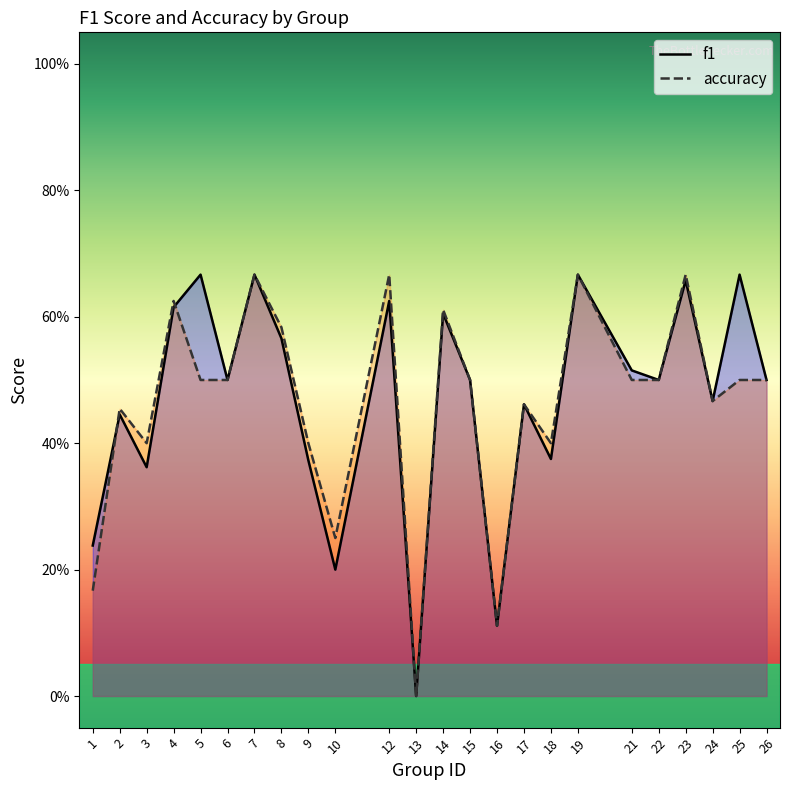

What value does the accuracy series have at 18?

0.4